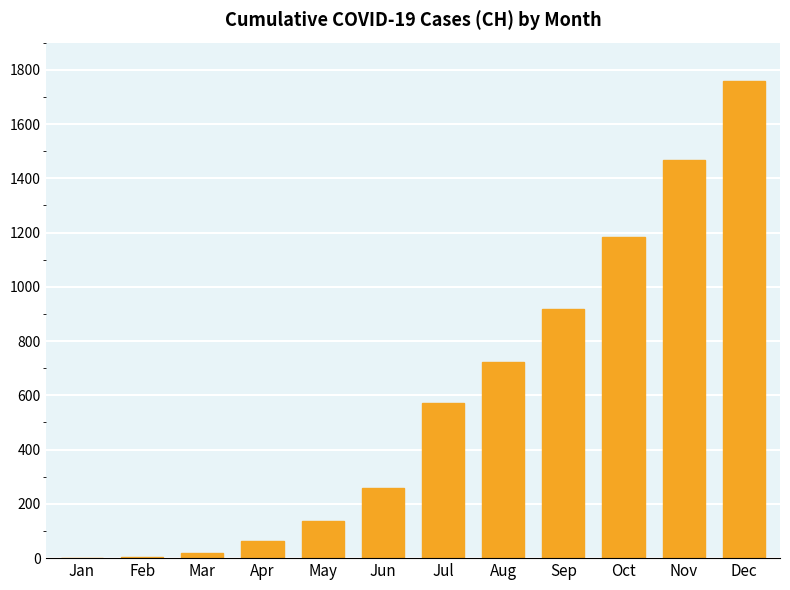

What is the maximum value shown in the chart?

1757